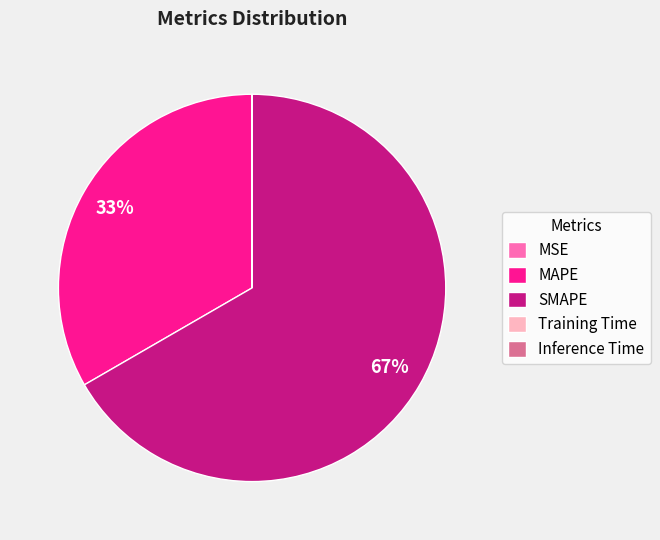

Which category accounts for the majority?

SMAPE